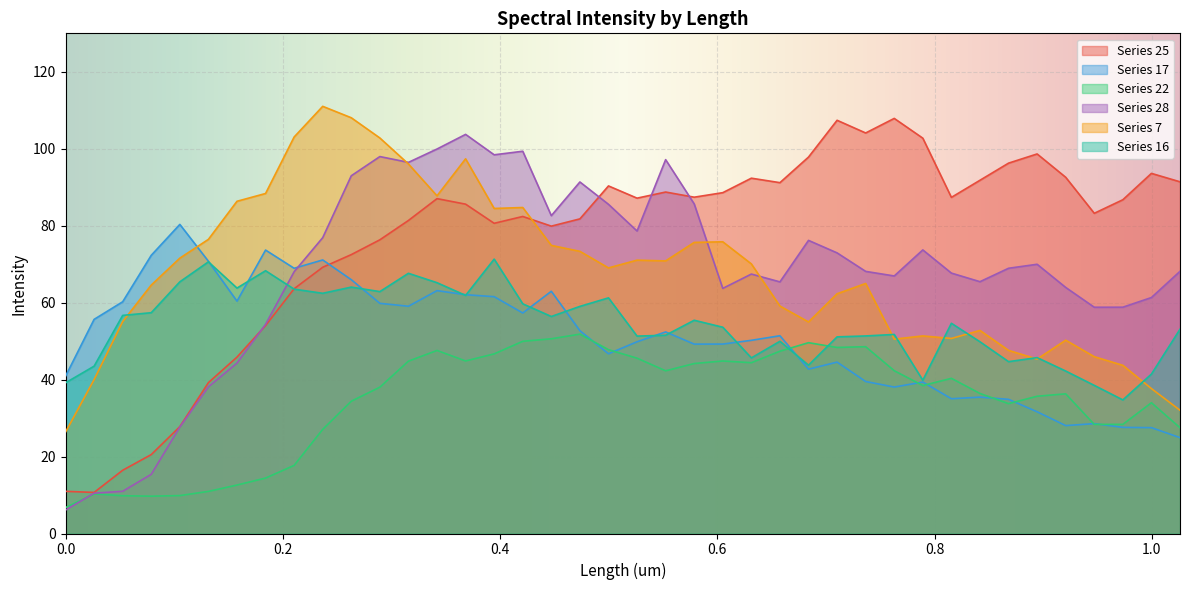

What is the maximum value for Series 25?

107.9